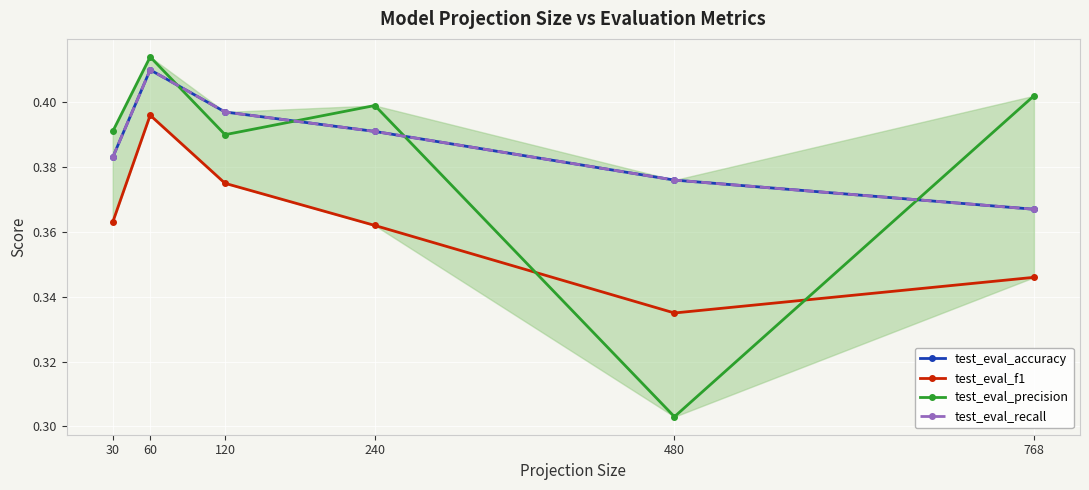

Which series has the widest spread of values?

test_eval_precision